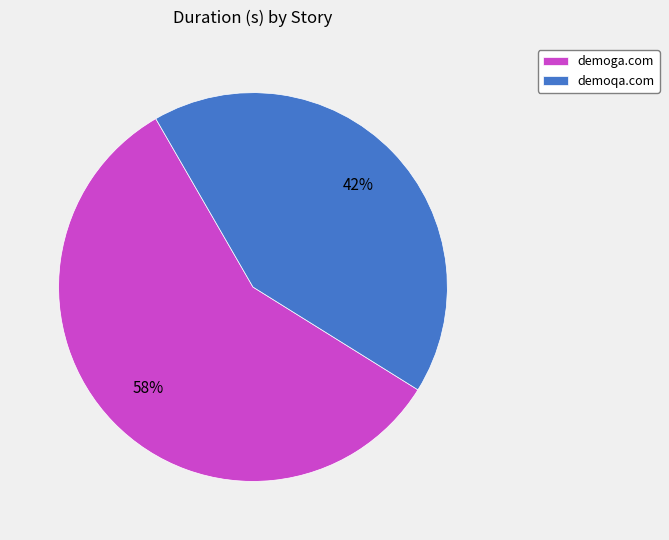

Approximately how many times larger is the value at demoqa.com compared to demoga.com?

0.7